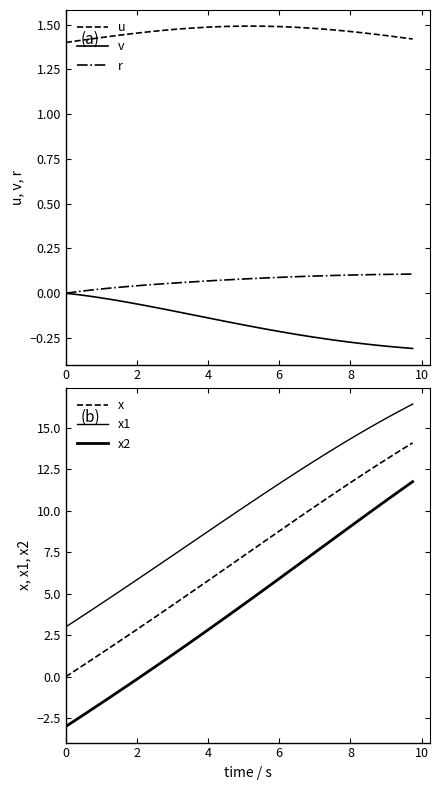

True or false: x1 has more than 1 interior local peaks.

False